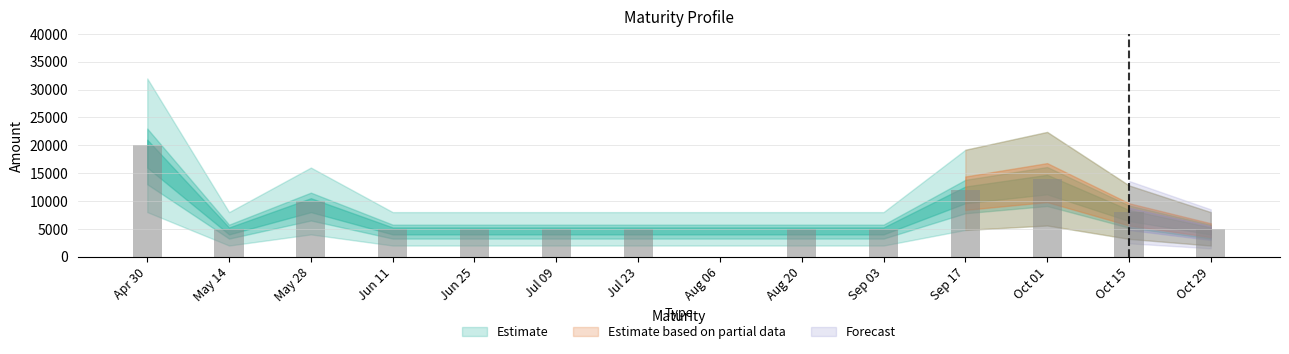

How many distinct data groups are displayed?

1